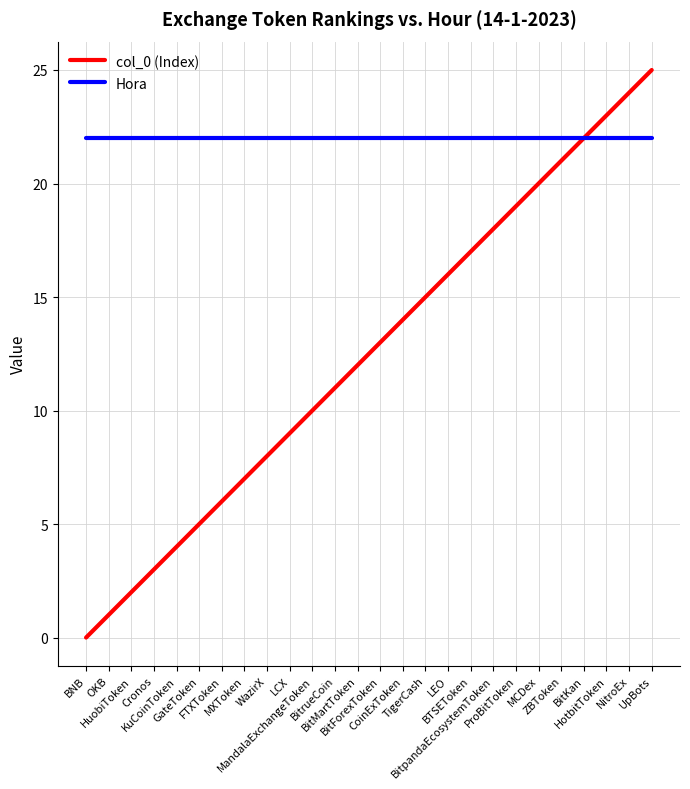

Which category has the lowest value across all series?

BNB